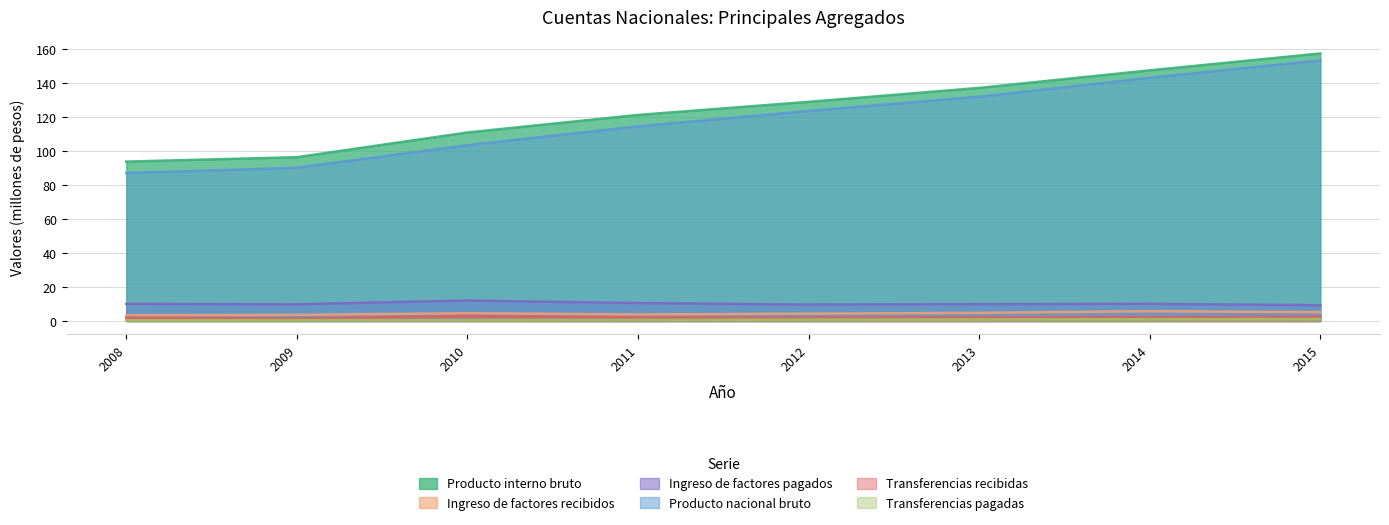

True or false: Producto nacional bruto has more than 1 points higher than both neighbors.

False